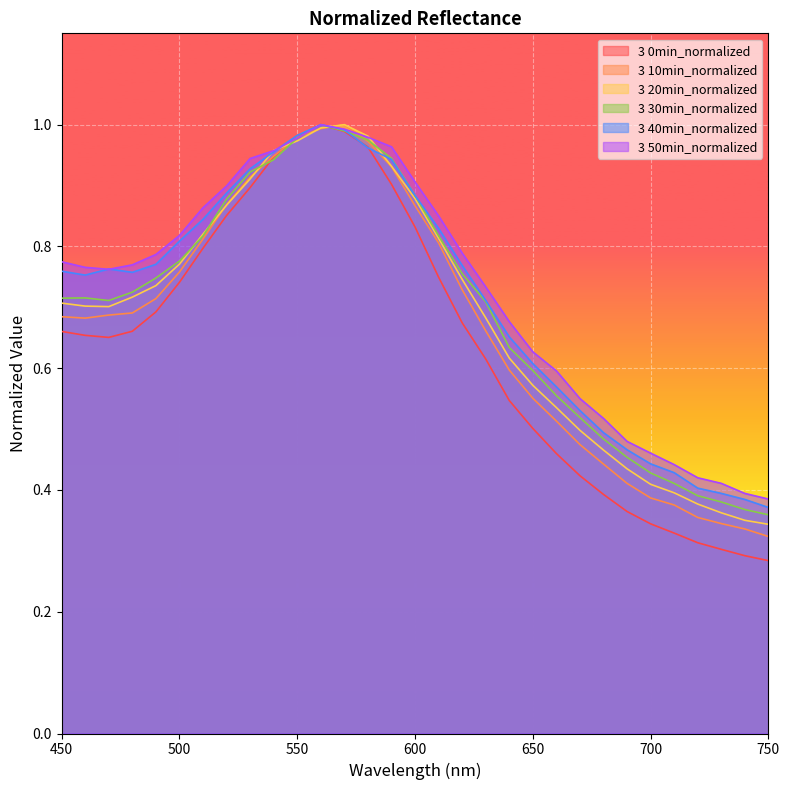

Reading left to right, transcribe all the data shown in this chart.

3 0min_normalized: 0.7	0.7	0.7	0.7	0.7	0.7	0.8	0.9	0.9	0.9	1.0	1.0	1.0	1.0	0.9	0.8	0.7	0.7	0.6	0.5	0.5	0.5	0.4	0.4	0.4	0.3	0.3	0.3	0.3	0.3	0.3
3 10min_normalized: 0.7	0.7	0.7	0.7	0.7	0.8	0.8	0.9	0.9	0.9	1.0	1.0	1.0	1.0	0.9	0.9	0.8	0.7	0.7	0.6	0.6	0.5	0.5	0.4	0.4	0.4	0.4	0.4	0.3	0.3	0.3
3 20min_normalized: 0.7	0.7	0.7	0.7	0.7	0.8	0.8	0.9	0.9	1.0	1.0	1.0	1.0	1.0	0.9	0.9	0.8	0.7	0.7	0.6	0.6	0.5	0.5	0.5	0.4	0.4	0.4	0.4	0.4	0.4	0.3
3 30min_normalized: 0.7	0.7	0.7	0.7	0.7	0.8	0.8	0.9	0.9	0.9	1.0	1.0	1.0	1.0	0.9	0.9	0.8	0.8	0.7	0.6	0.6	0.6	0.5	0.5	0.5	0.4	0.4	0.4	0.4	0.4	0.4
3 40min_normalized: 0.8	0.8	0.8	0.8	0.8	0.8	0.8	0.9	0.9	1.0	1.0	1.0	1.0	1.0	0.9	0.9	0.8	0.8	0.7	0.7	0.6	0.6	0.5	0.5	0.5	0.4	0.4	0.4	0.4	0.4	0.4
3 50min_normalized: 0.8	0.8	0.8	0.8	0.8	0.8	0.9	0.9	0.9	1.0	1.0	1.0	1.0	1.0	1.0	0.9	0.9	0.8	0.7	0.7	0.6	0.6	0.6	0.5	0.5	0.5	0.4	0.4	0.4	0.4	0.4